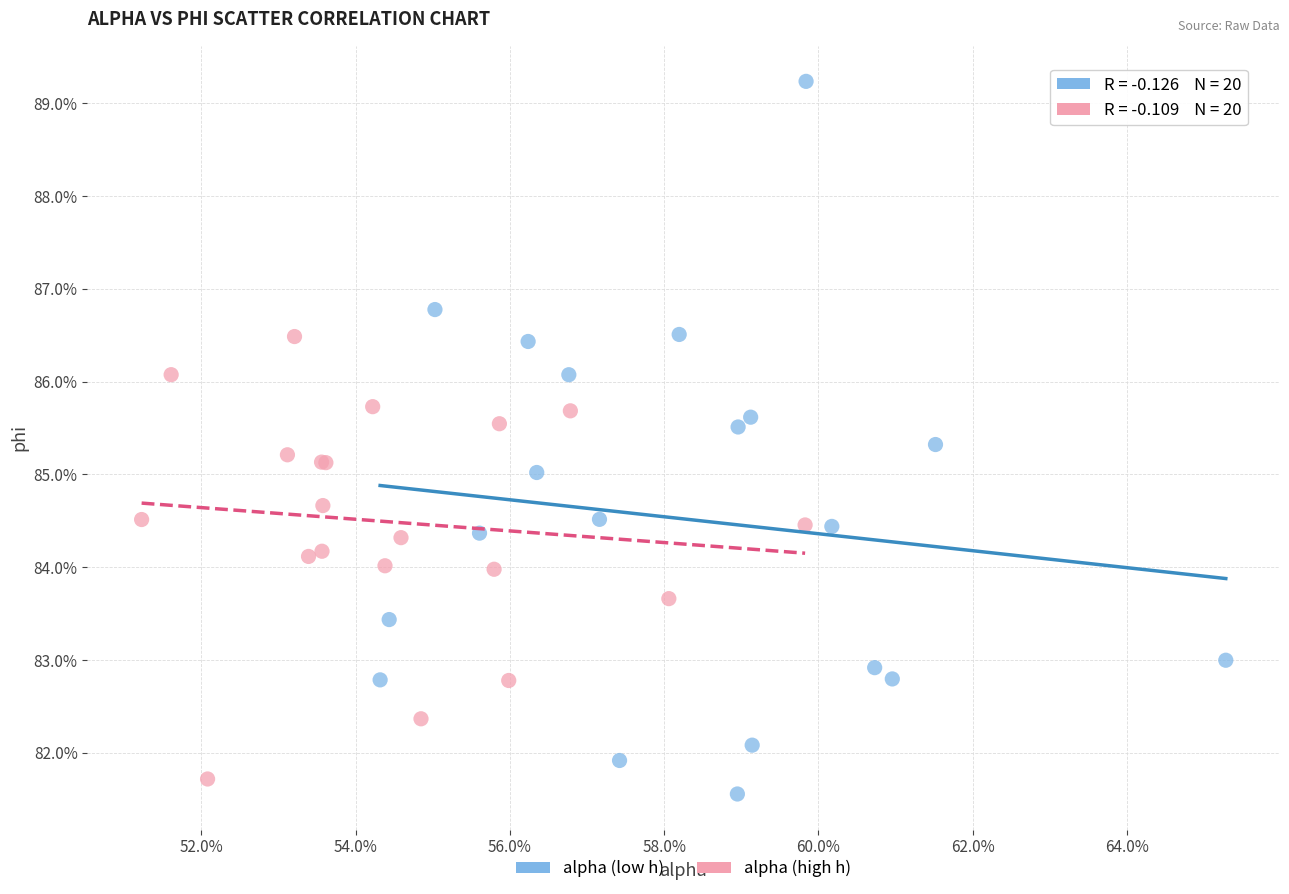

What are all the series names shown in the legend?

alpha (low h), alpha (high h)